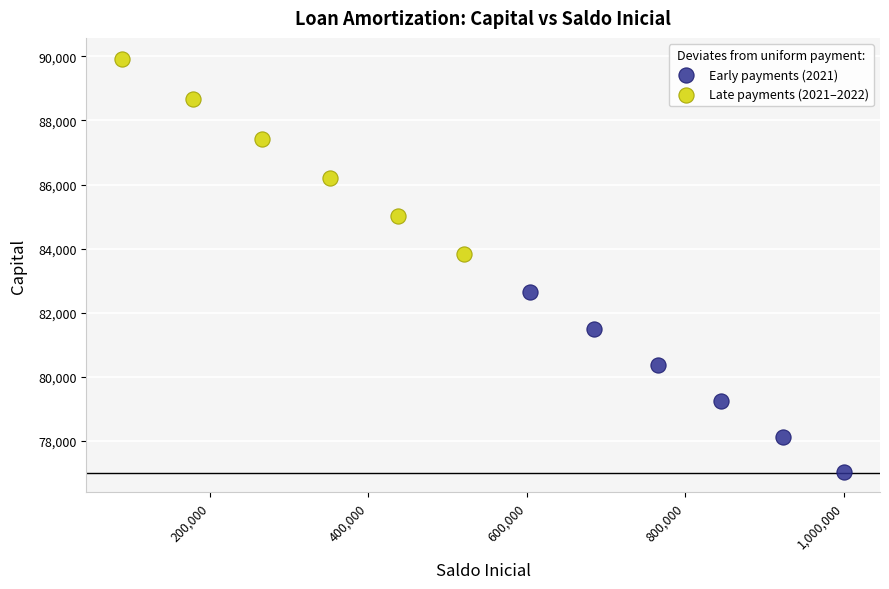

Which series has the widest spread of Y values?

Late payments (2021–2022)